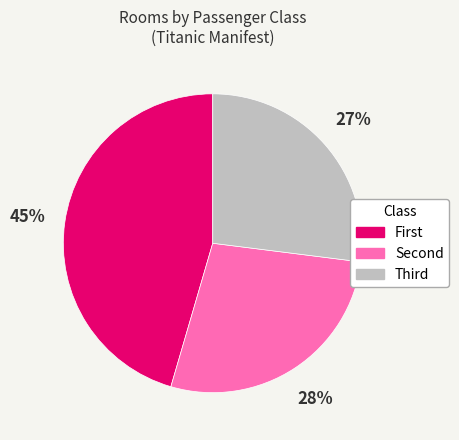

Rank the categories by value from lowest to highest.

Third, Second, First